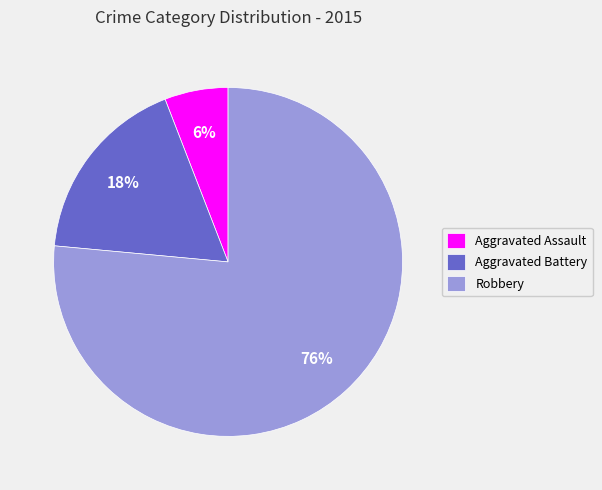

Count the number of slices in the pie.

3